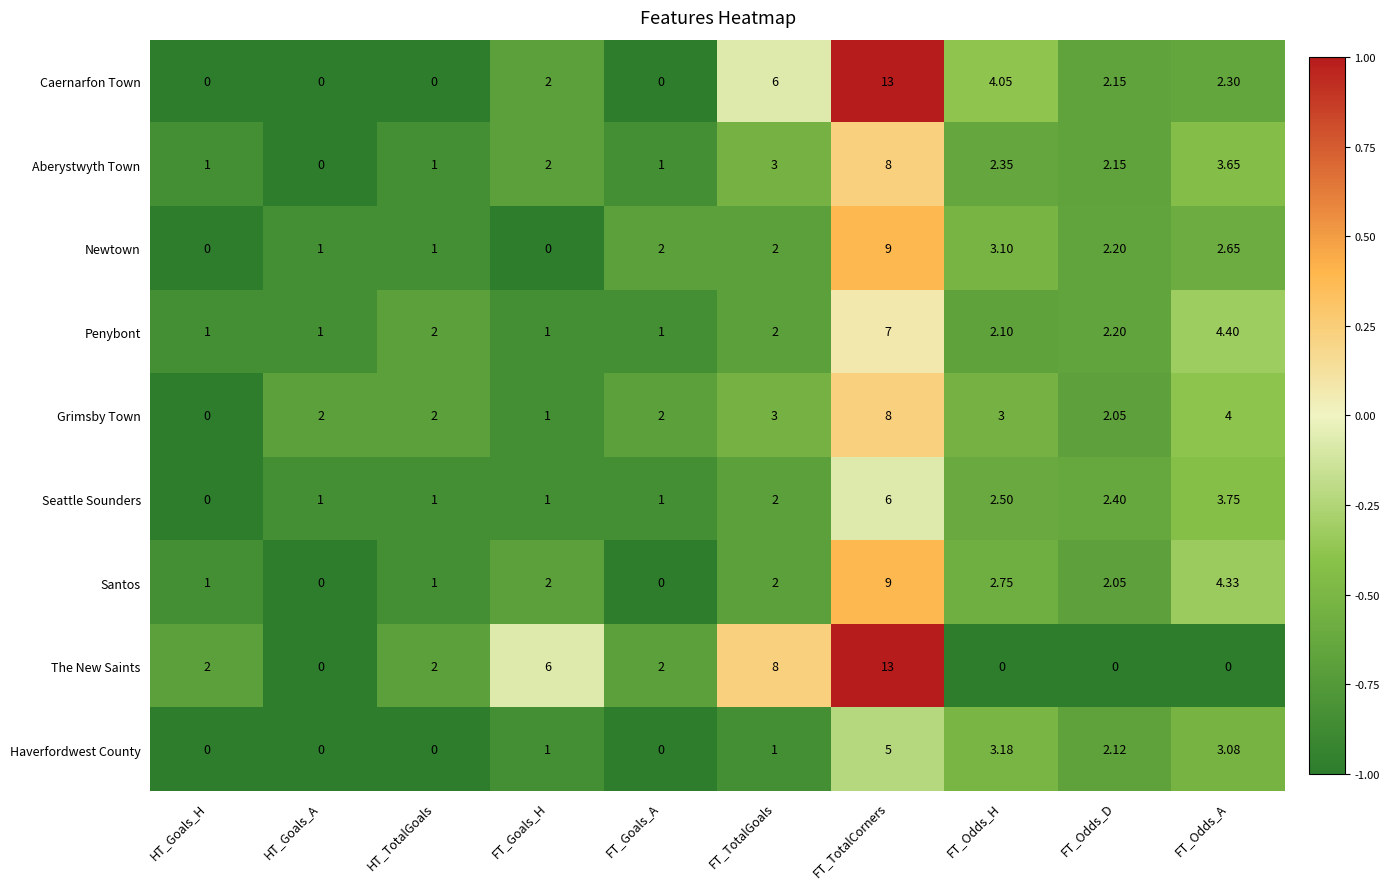

At which label is Caernarfon Town closest to 6?

FT_TotalGoals